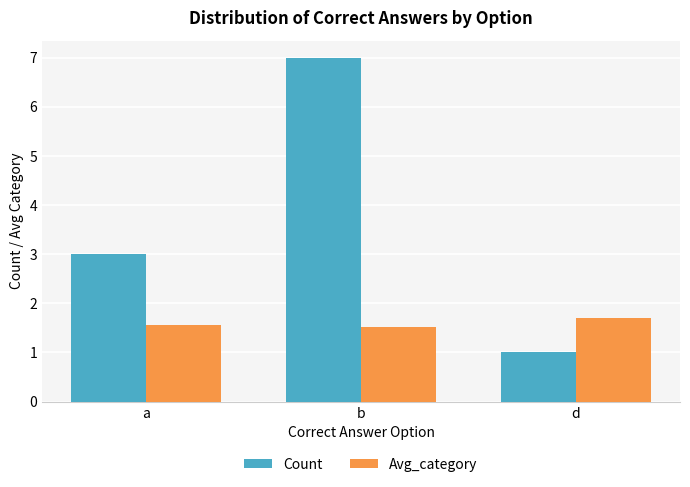

What are all the series names shown in the legend?

Count, Avg_category